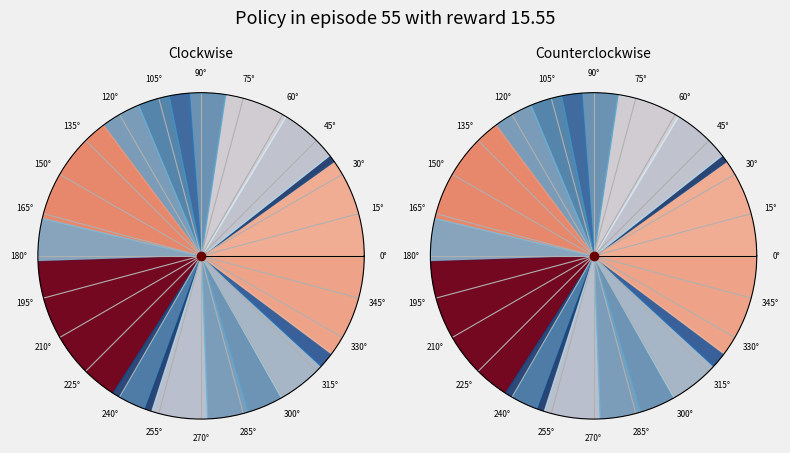

Does any single category account for the majority?

No